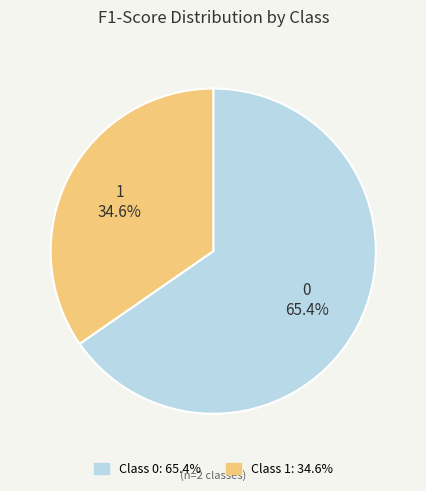

To the nearest percent, what percentage of the pie is 0?

65%